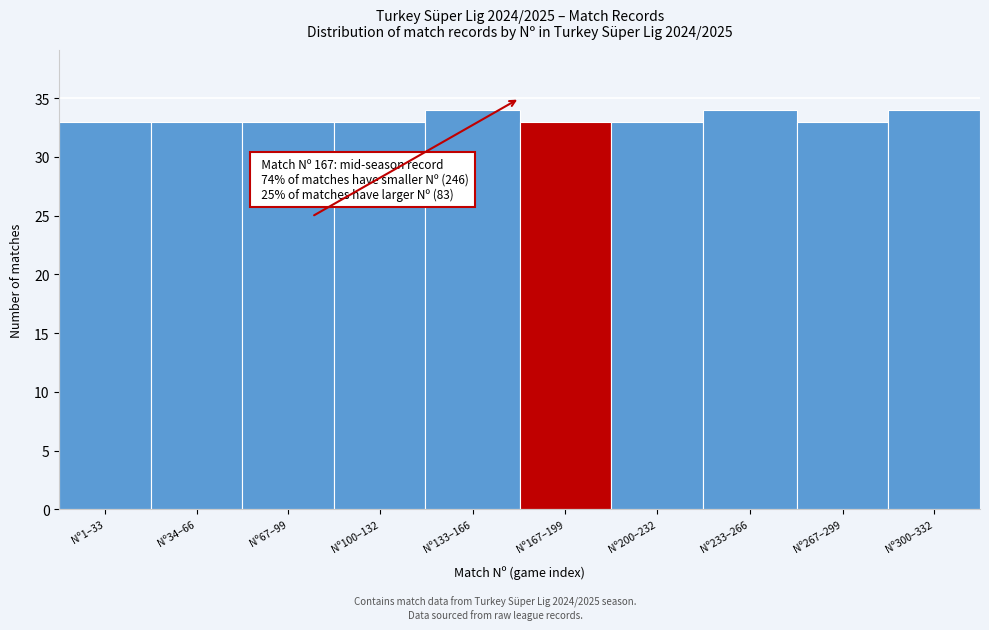

Reading left to right, what are all the values shown in this chart?

33	33	33	33	34	33	33	34	33	34